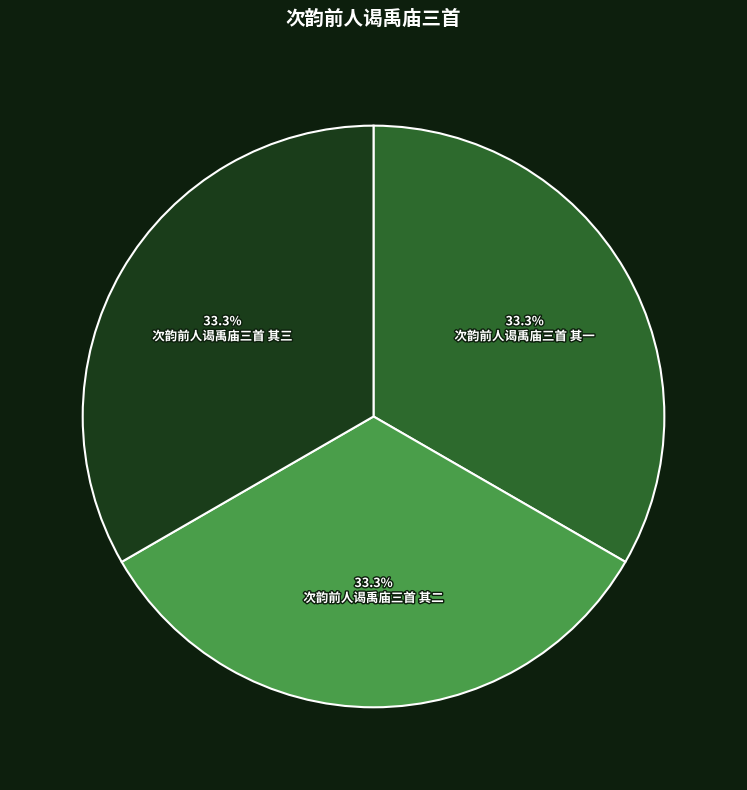

How many segments does this pie chart have?

3